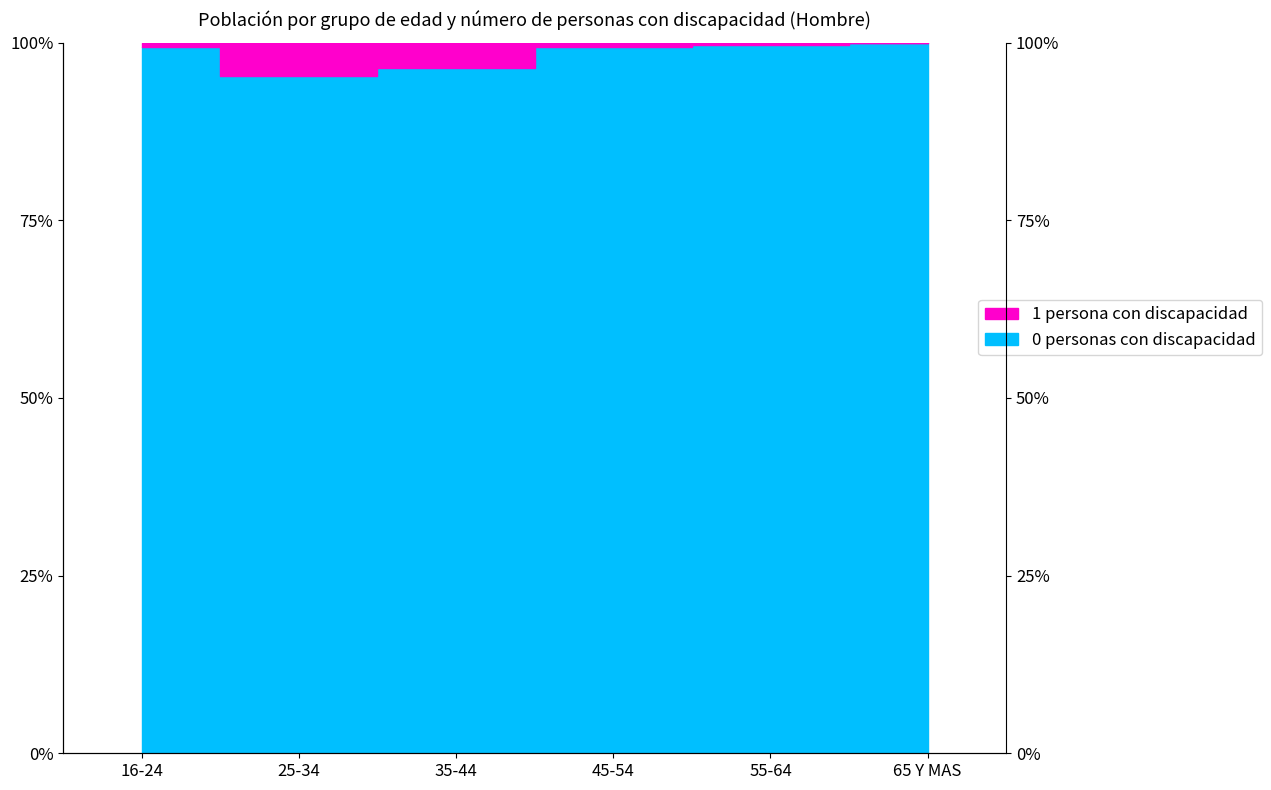

What value does the data have at 16-24?

99.3